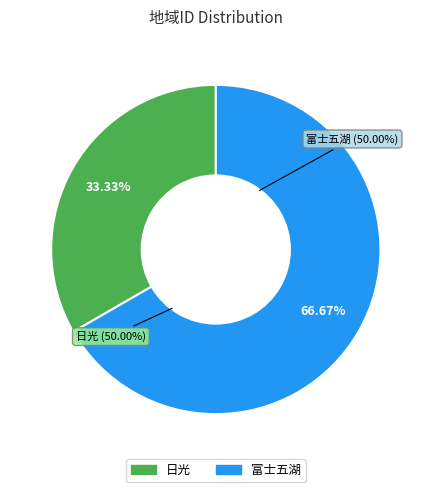

To the nearest percent, what percentage of the pie is 1?

33%